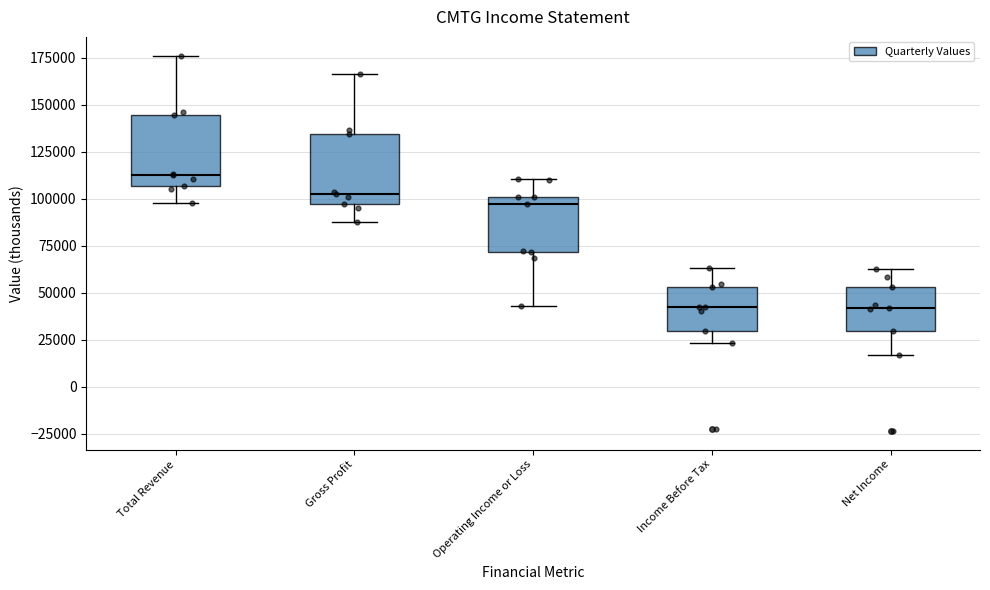

Where does the median line of the box for Net Income sit on the y-axis? The values are not printed on the chart, so give them approximately, as read against the axis.

40000